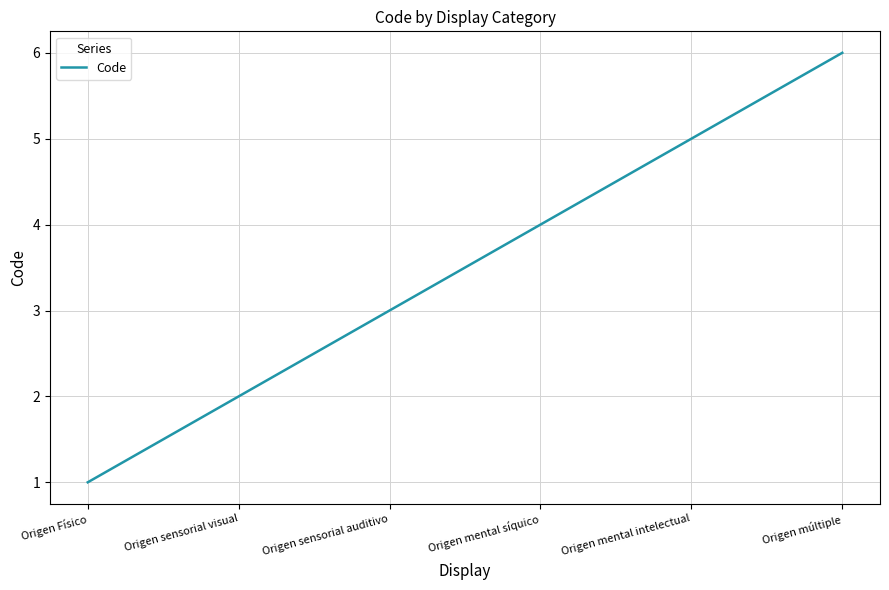

Which has a higher value, Origen mental intelectual or Origen Físico?

Origen mental intelectual